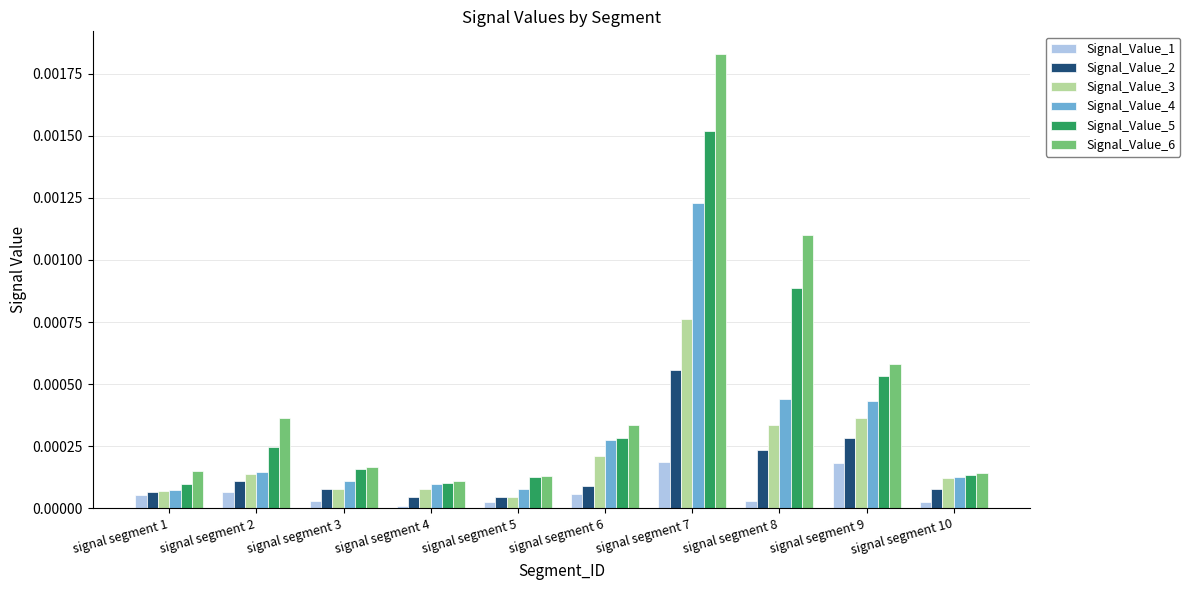

The value of Signal_Value_1 at signal segment 8 is 0.0. True or false?

True